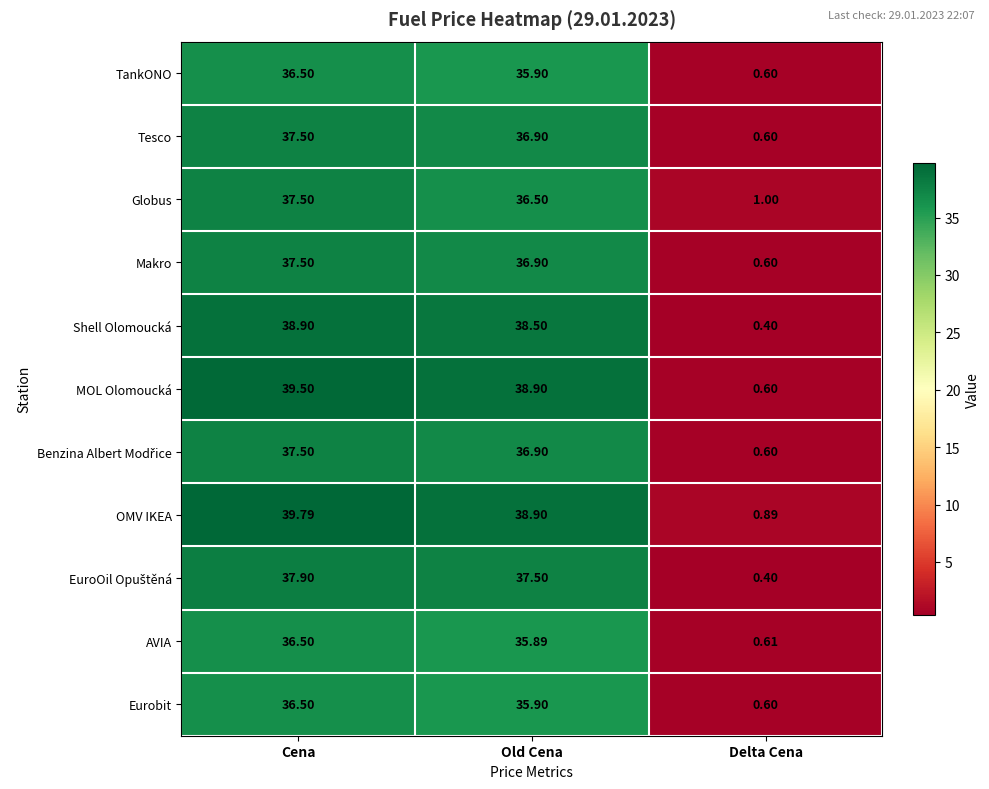

Count the number of data series in this chart.

11